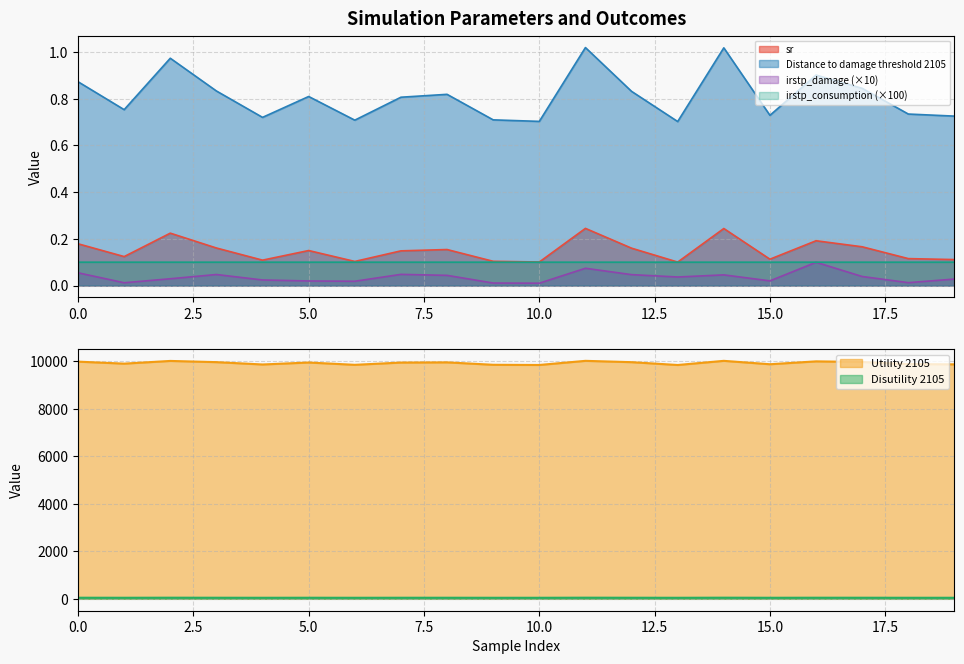

How many data points does each series have?

20